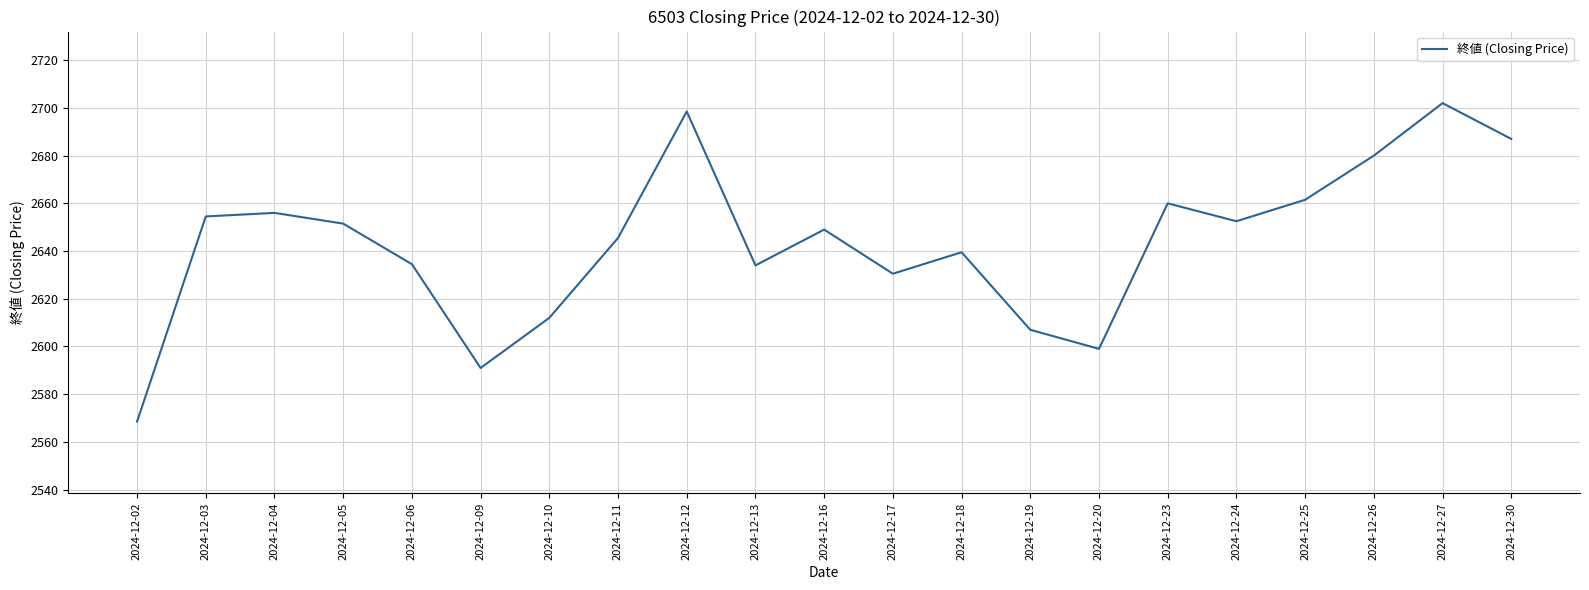

The value at 2024-12-04 is 1541.6. True or false?

False